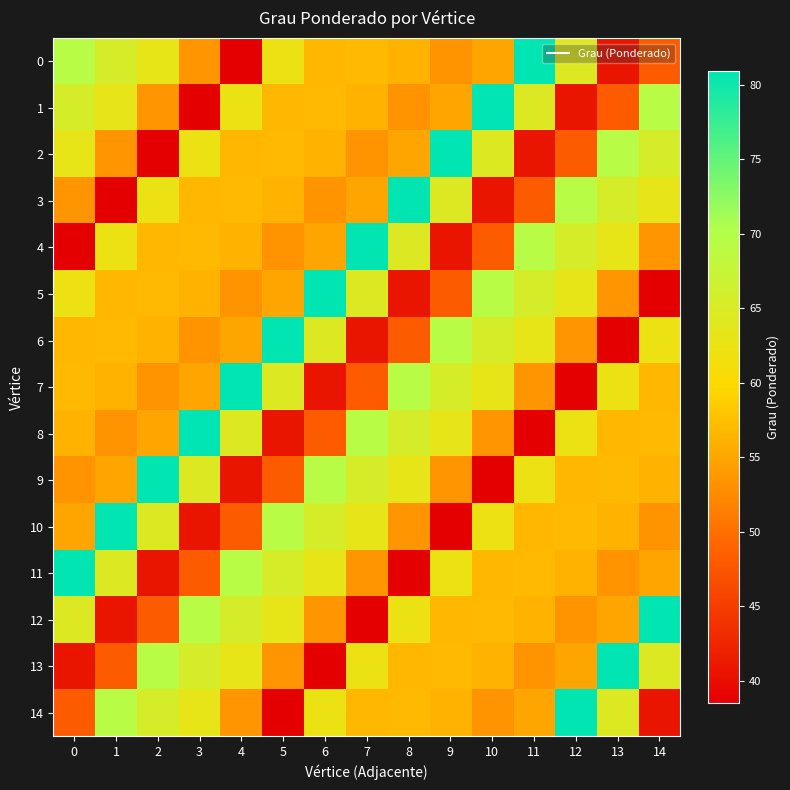

Which label corresponds to the largest value in the chart?

11